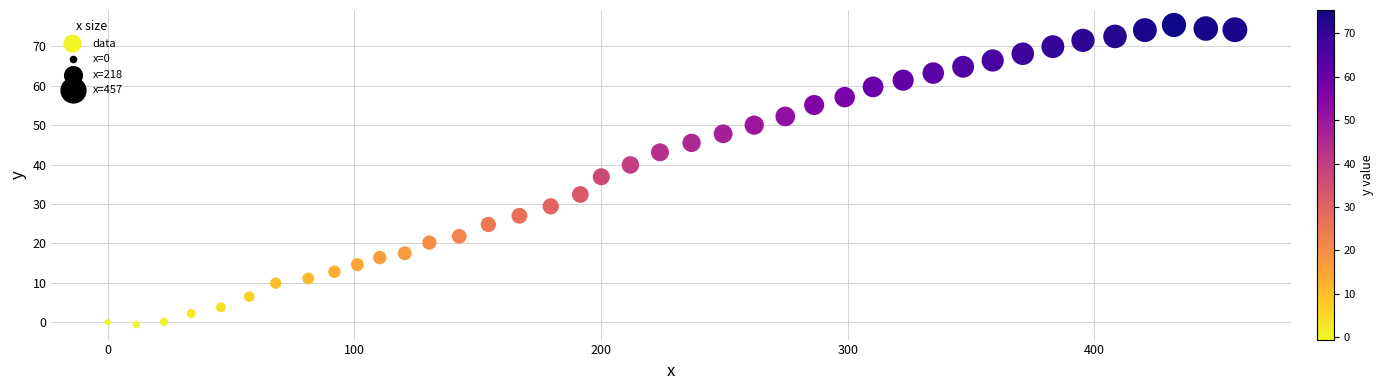

What is the range of X values (max minus min)?

457.0